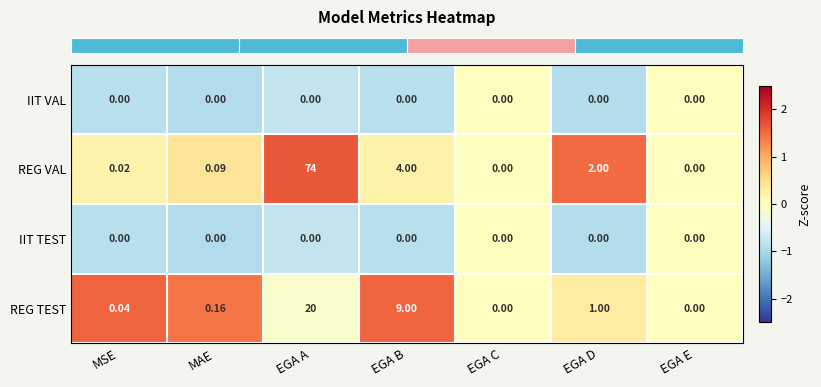

Which series has the largest range (max minus min)?

REG VAL